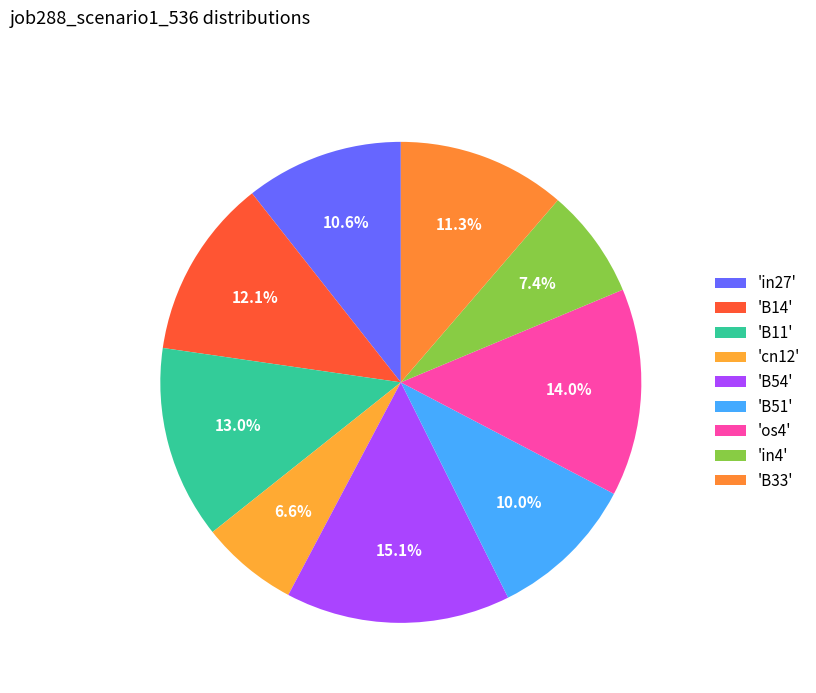

How many segments does this pie chart have?

9